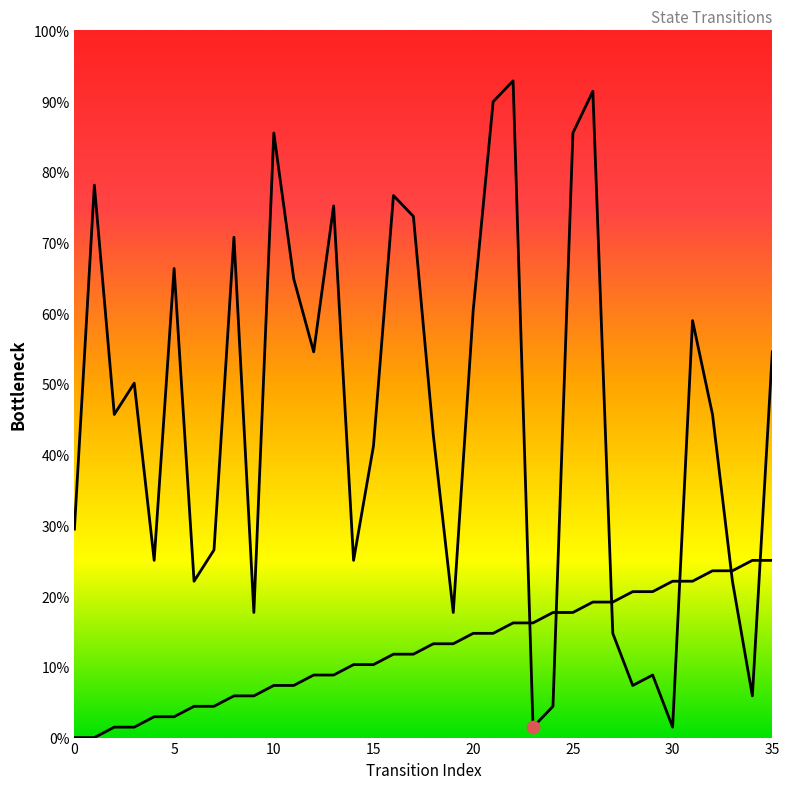

Is the value of source_state at 32 greater than the value of destination_state at 9?

Yes